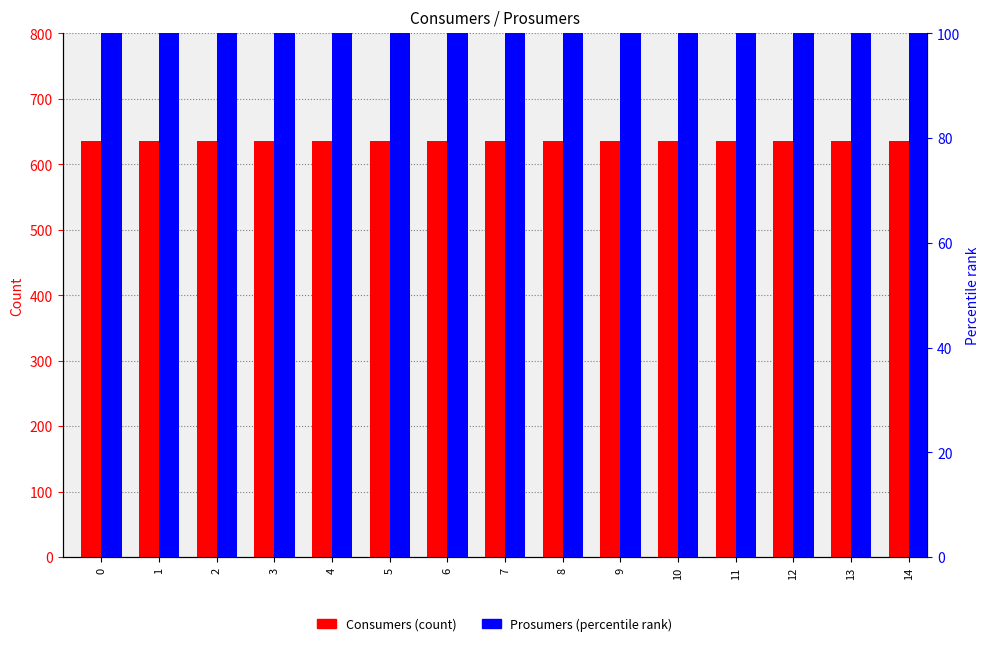

What is the sum of all Prosumers values?

6600